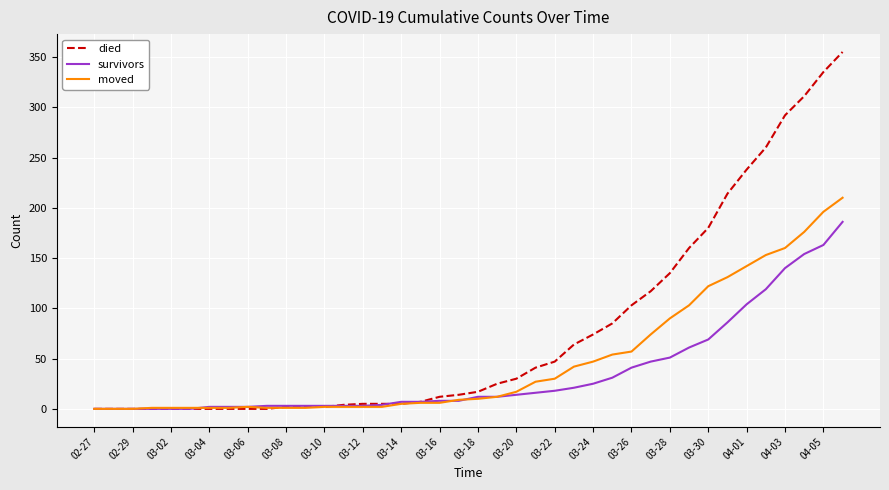

List the series in order of their overall mean, highest first.

died, moved, survivors